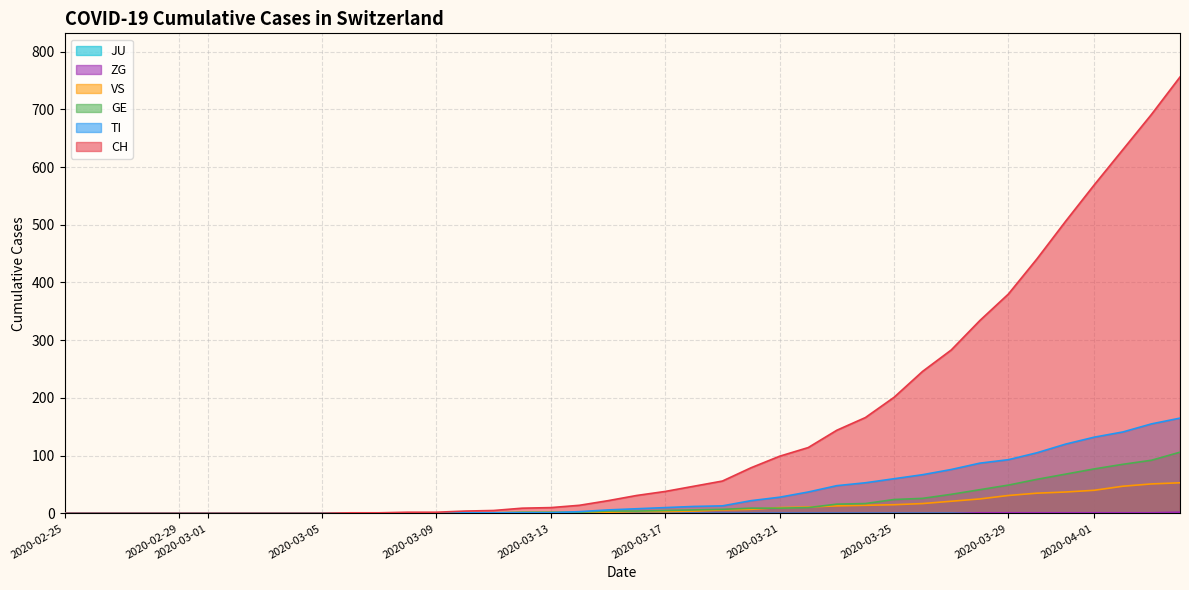

Which series has the largest total across all categories?

CH